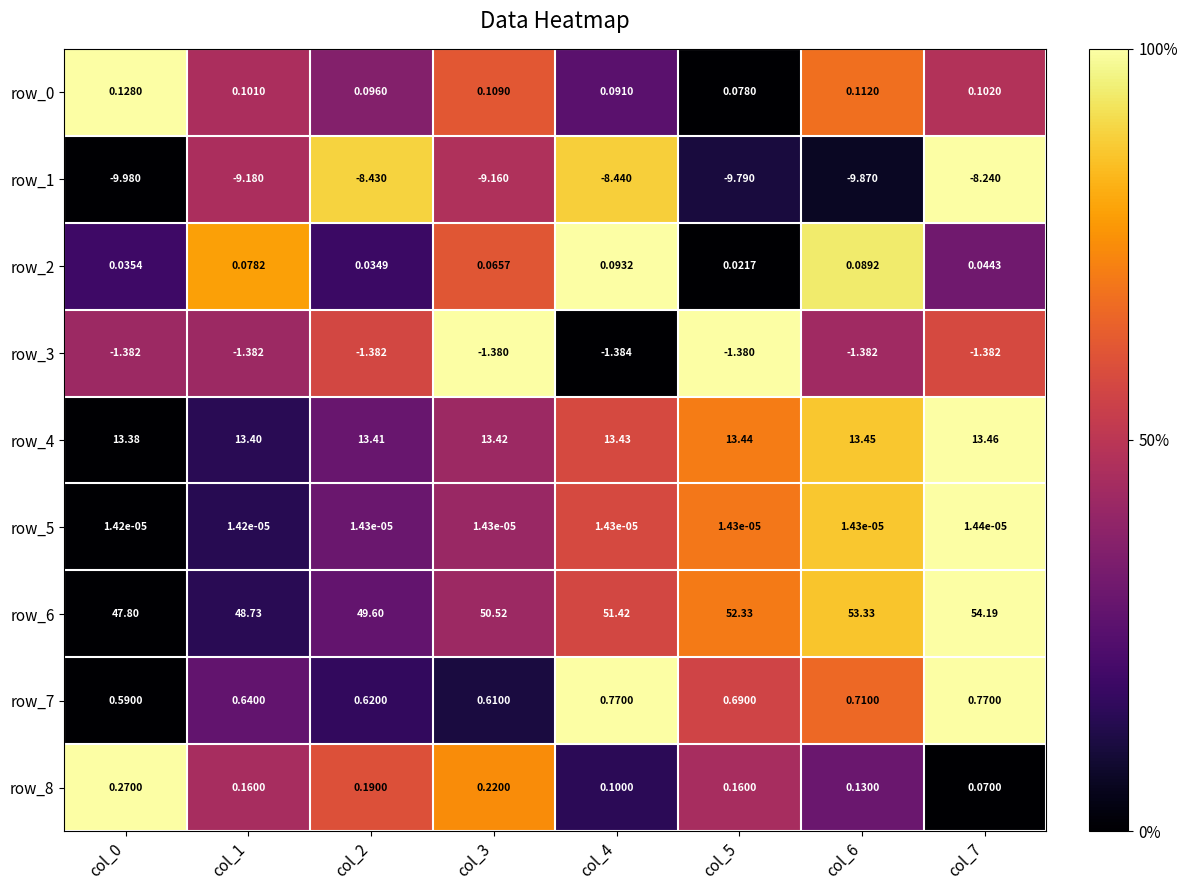

What is the average value of the row_2 series?

0.1